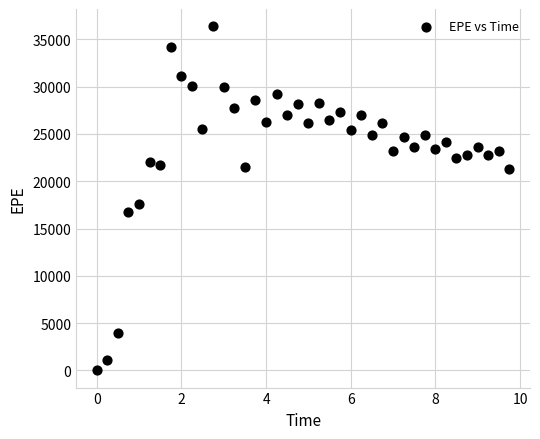

What Y value in the scatter plot is closest to 18194?

17569.8